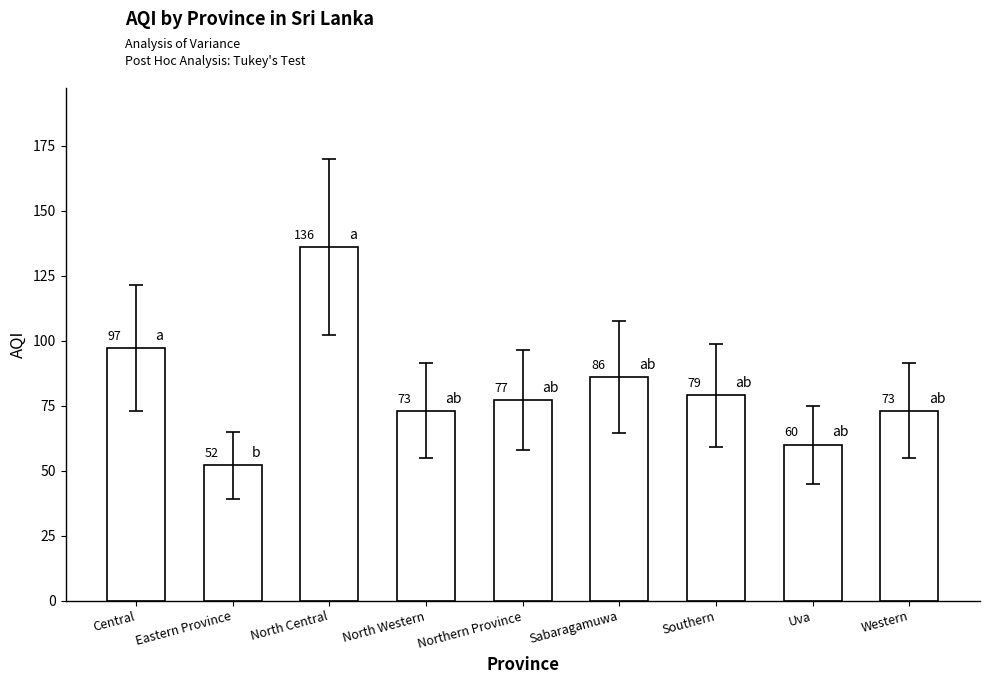

What is the difference between the maximum and second lowest values?

76